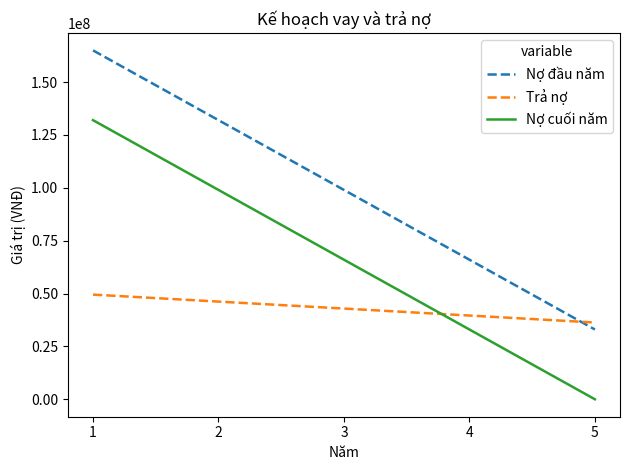

What is the maximum value shown in the chart?

165000000